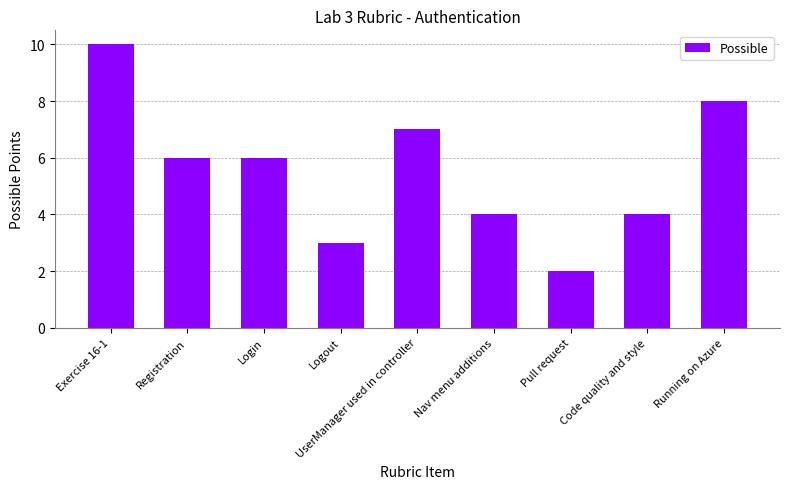

Reading left to right, extract all data points from this chart.

Exercise 16-1=10	Registration=6	Login=6	Logout=3	UserManager used in controller=7	Nav menu additions=4	Pull request=2	Code quality and style=4	Running on Azure=8